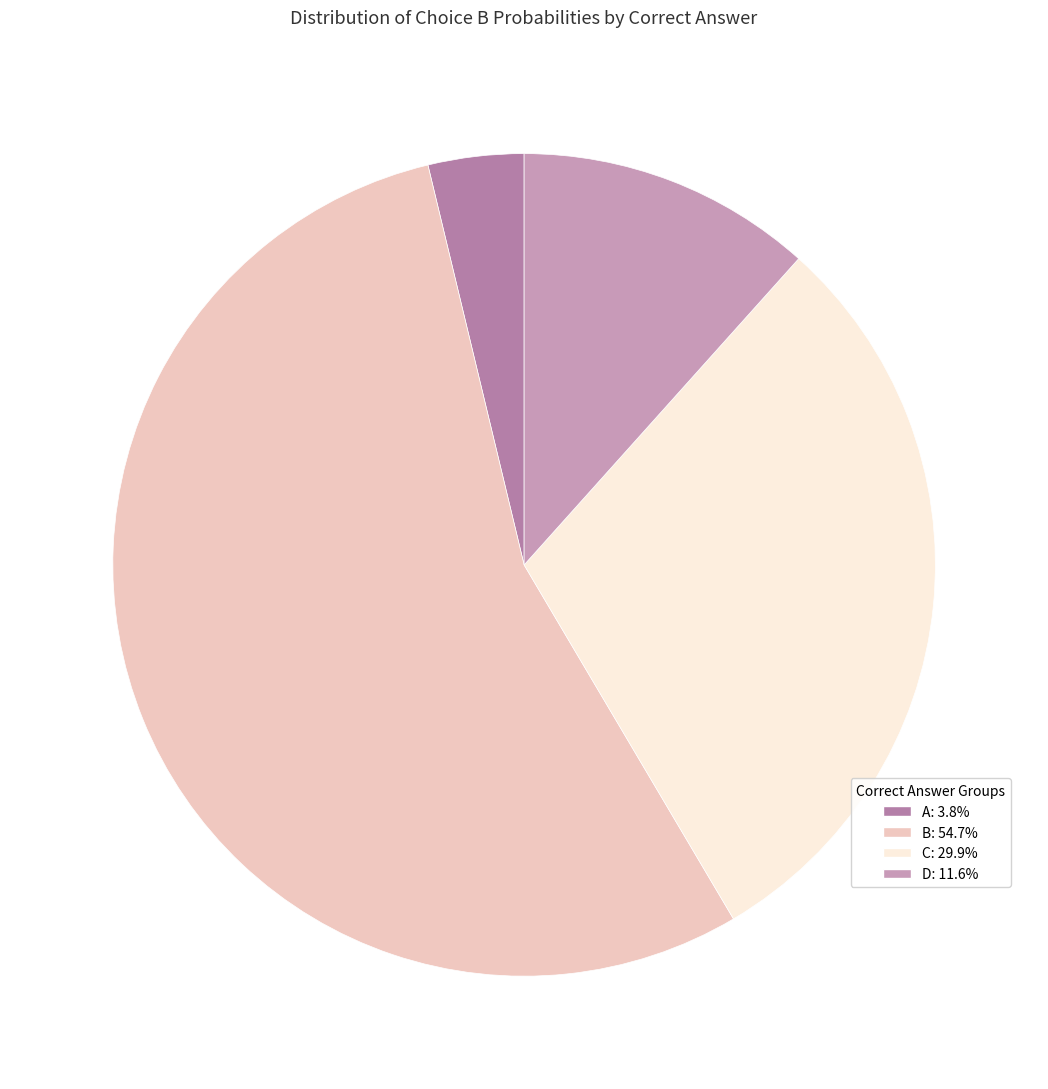

Is there any slice that represents more than half of the pie?

Yes